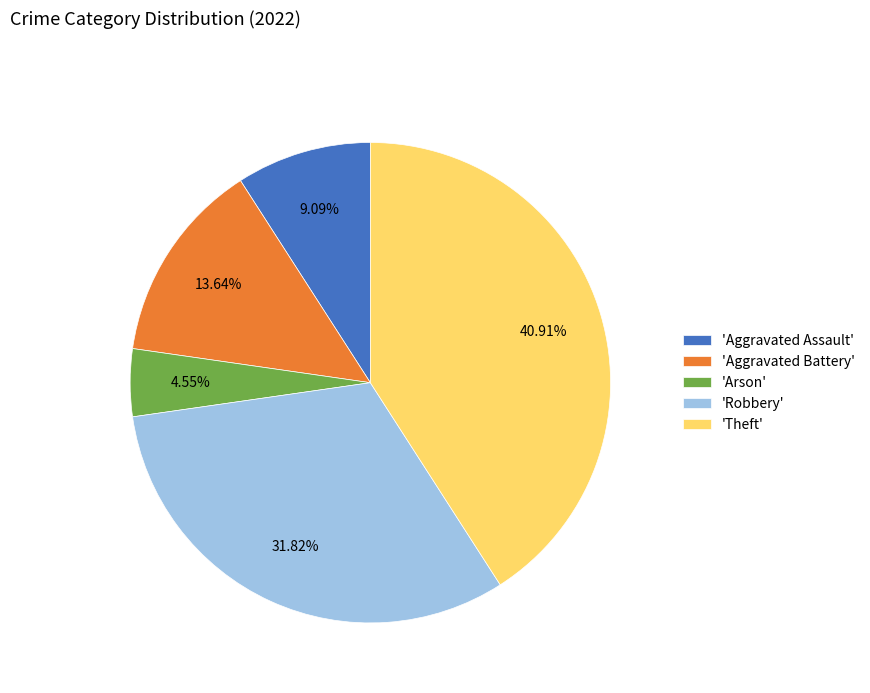

Is there any slice that represents more than half of the pie?

No